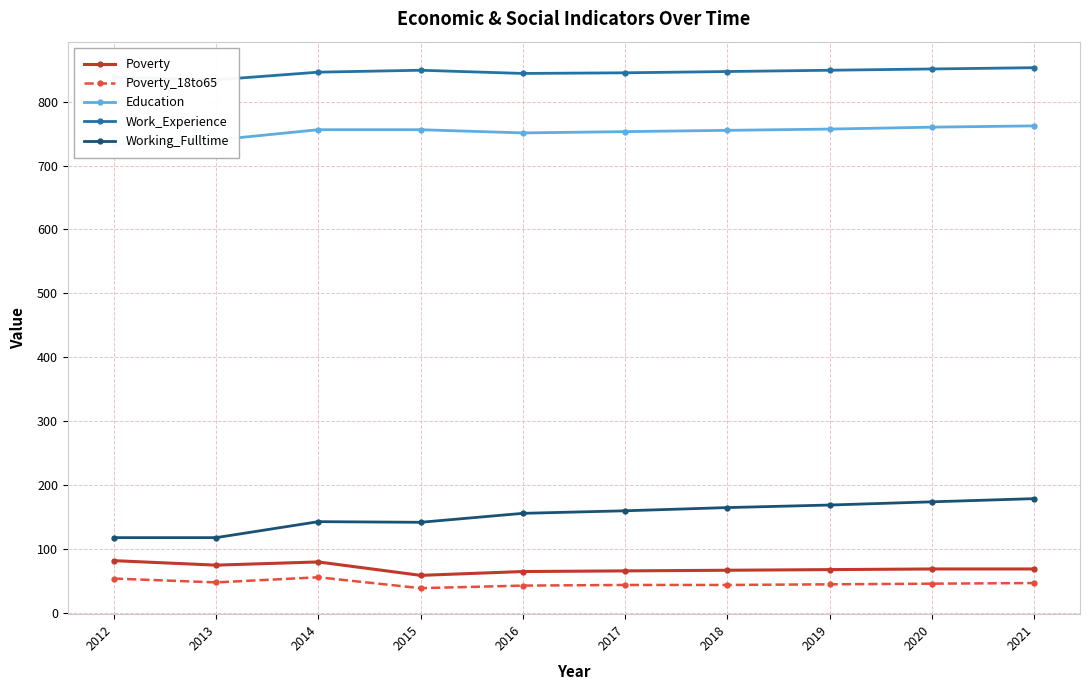

True or false: Education and Poverty intersect in this chart.

False